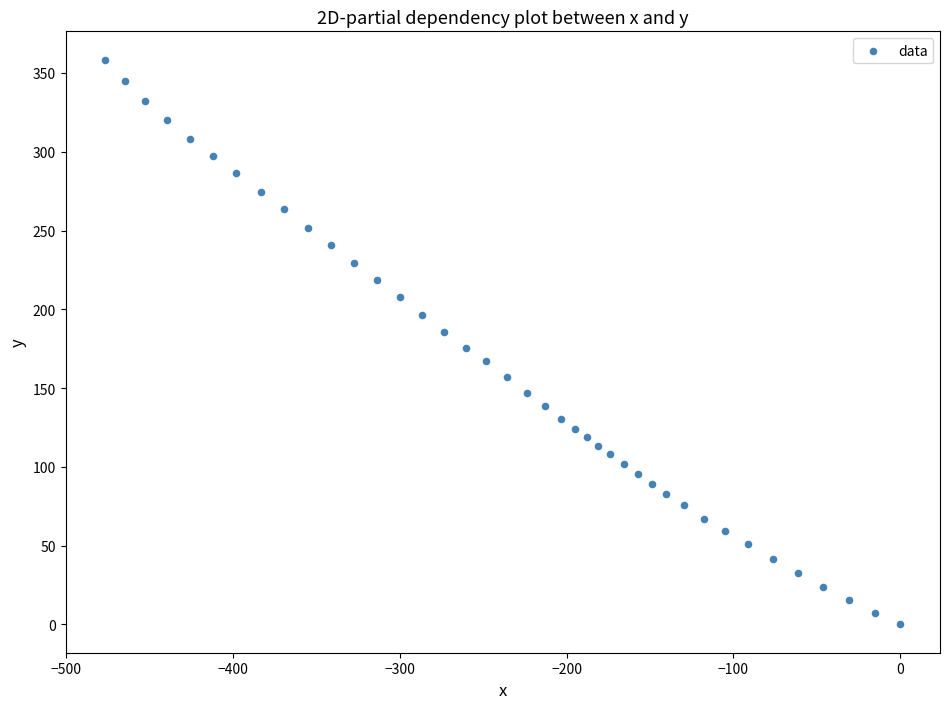

What is the range of Y values (max minus min)?

358.5